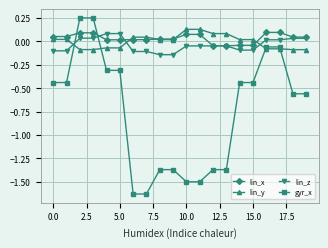

True or false: lin_z and gyr_x cross at least once.

True